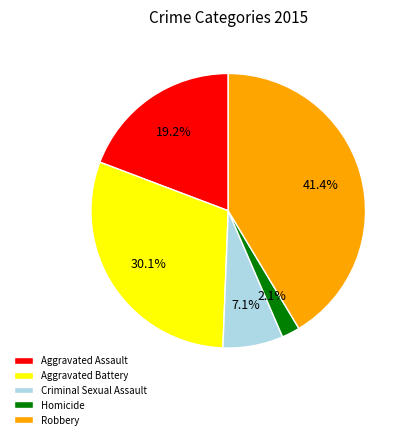

Count the number of slices in the pie.

5